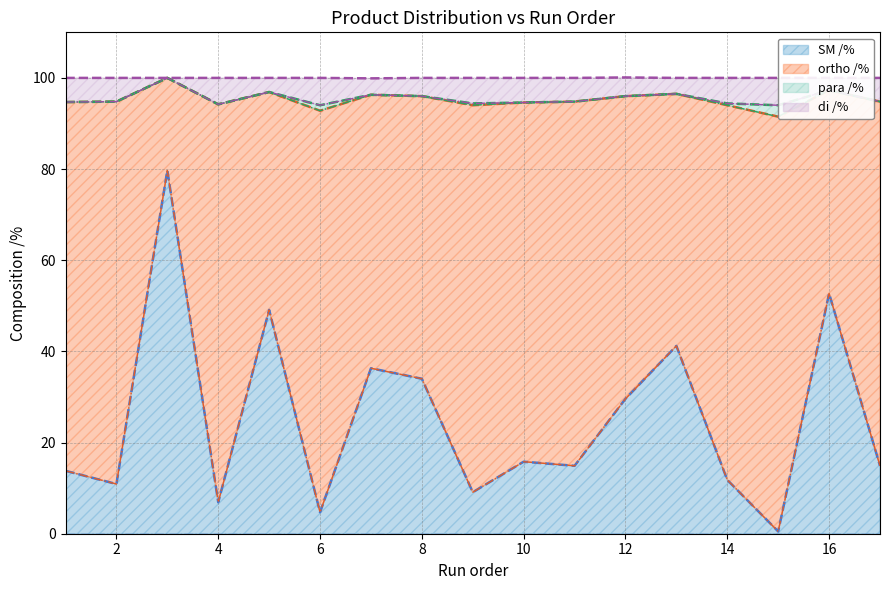

The value of SM /% at 6 is 4.7. True or false?

True